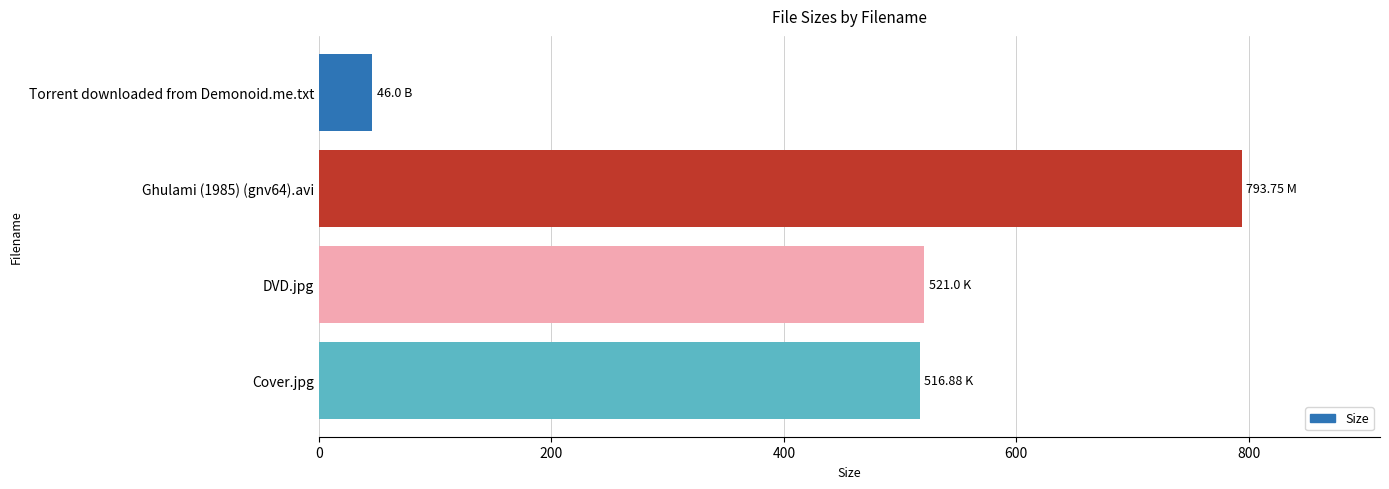

How many bars are there in total?

4